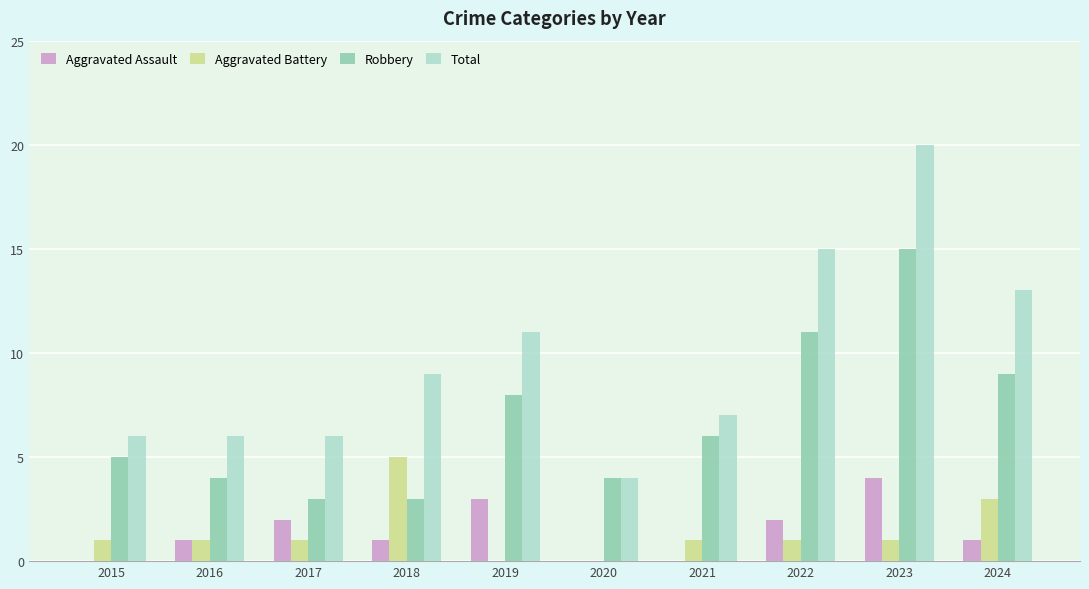

True or false: Aggravated Battery has a value of 0 at 2023.

False